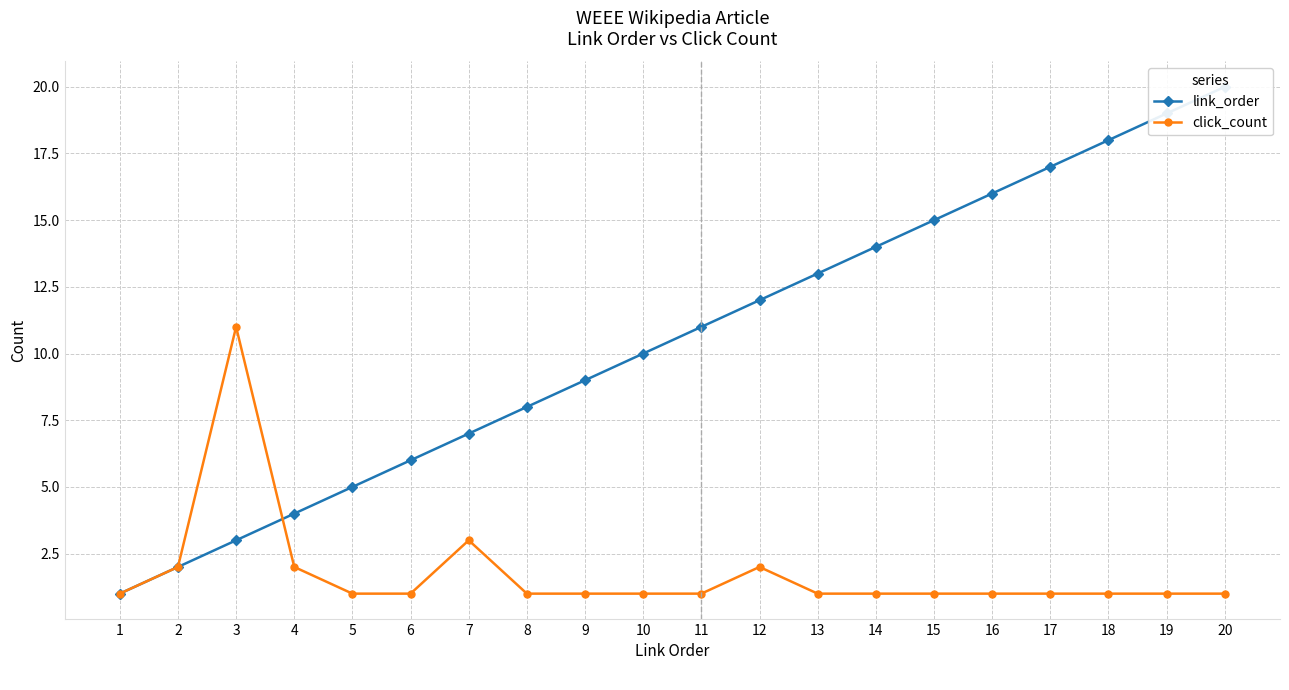

True or false: click_count has more than 2 points higher than both neighbors.

True